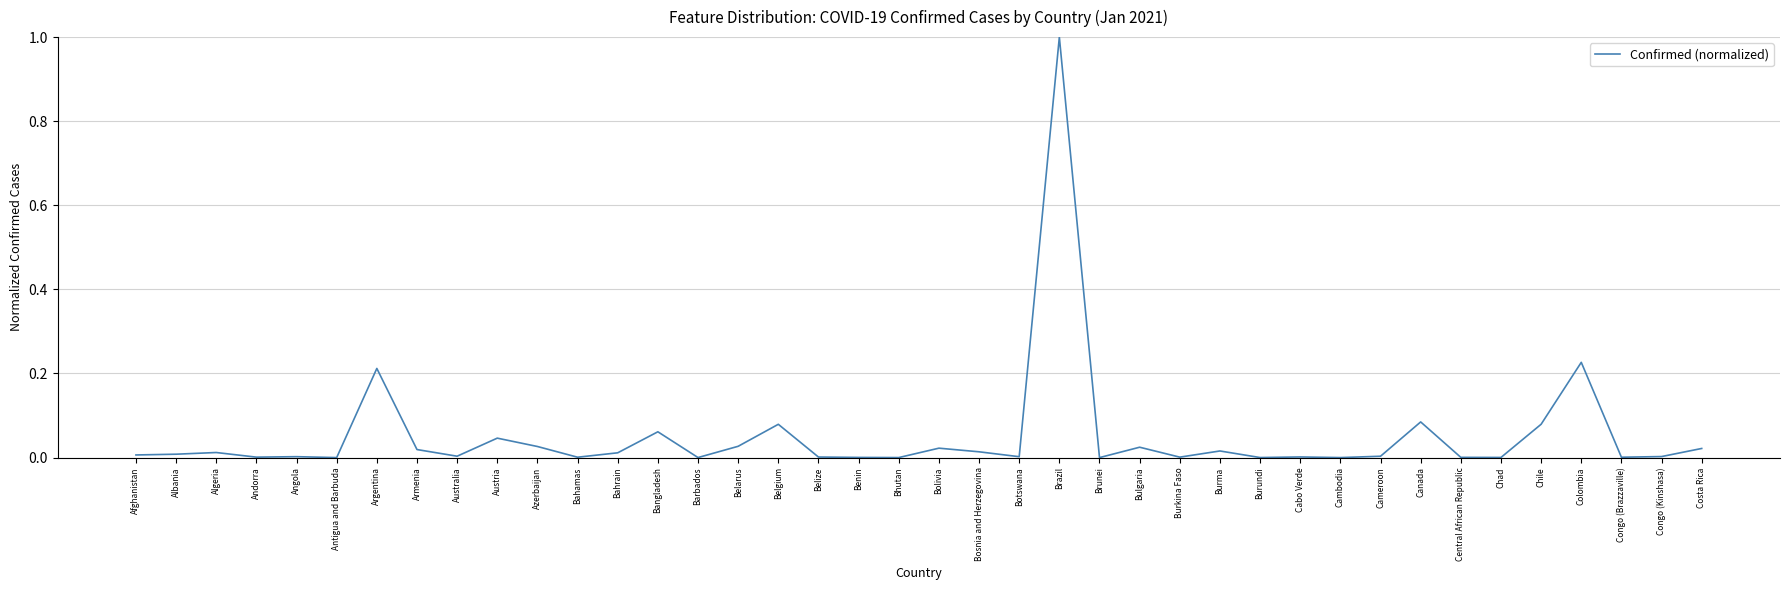

Does the chart display data point markers on the line(s)?

No